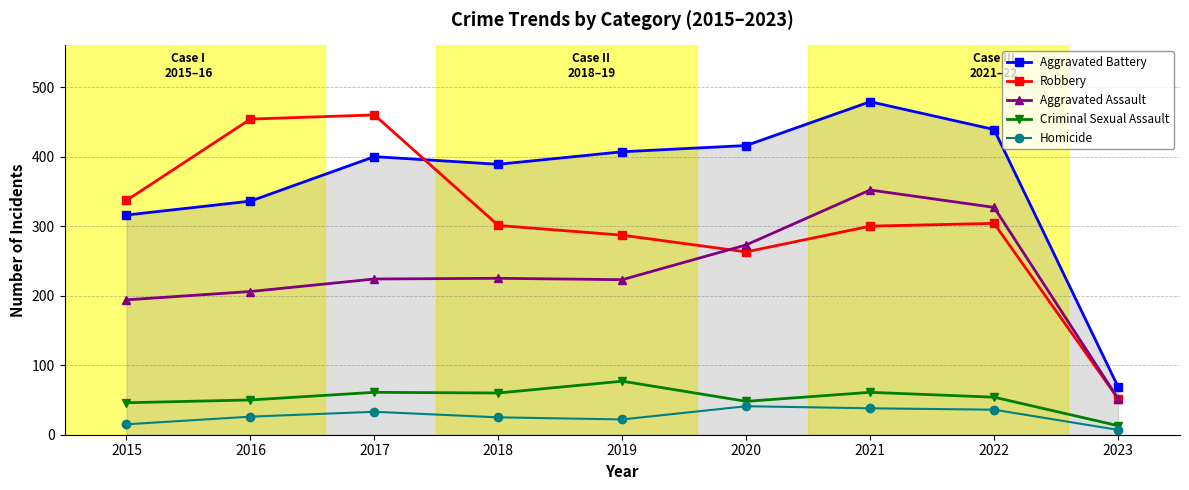

True or false: Homicide and Robbery cross at least once.

False